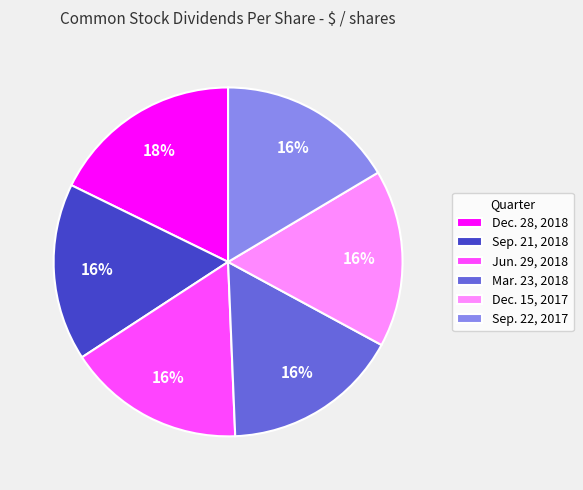

To the nearest percent, what is the average slice percentage?

17%